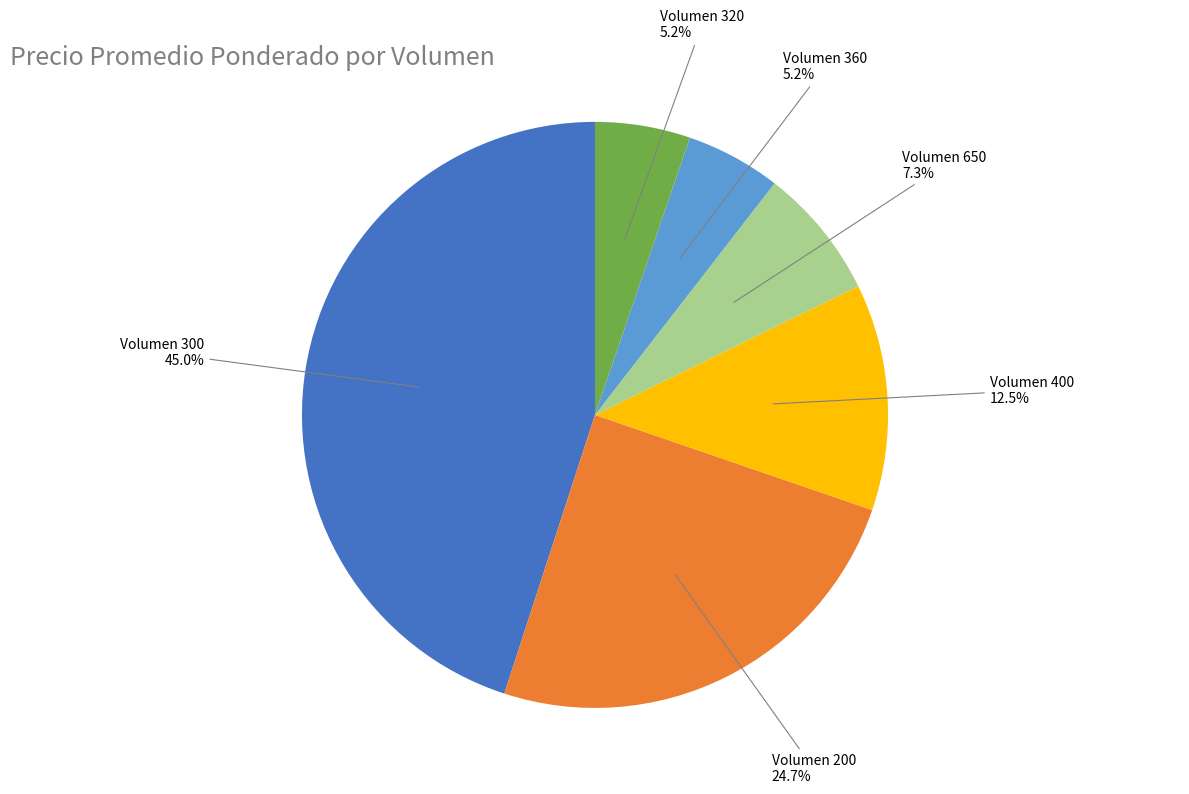

Which category has the biggest portion of the pie?

Volumen 300